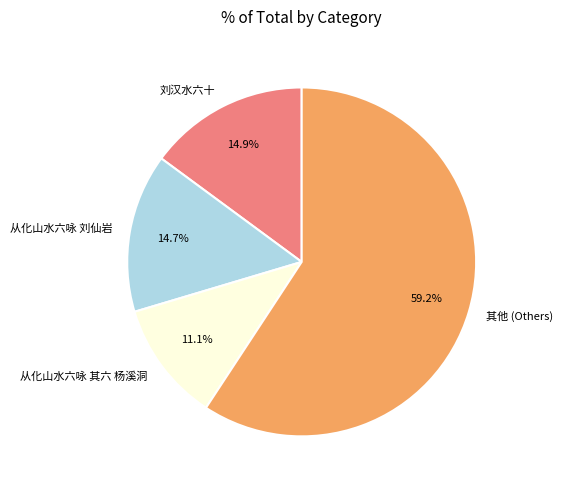

To the nearest percent, what is the difference between the 刘汉水六十 and 从化山水六咏 其六 杨溪洞 slice percentages?

4%